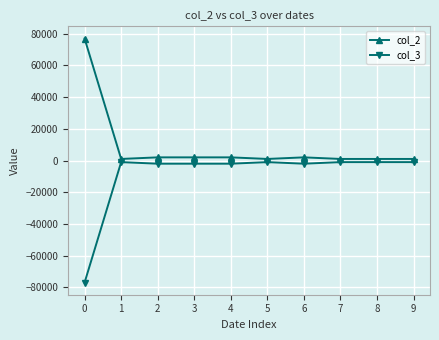

Reading left to right, what are all the values shown in this chart?

col_2: 0=77000	1=1000	2=2000	3=2000	4=2000	5=1000	6=2000	7=1000	8=1000	9=1000
col_3: 0=-77000	1=-1000	2=-2000	3=-2000	4=-2000	5=-1000	6=-2000	7=-1000	8=-1000	9=-1000